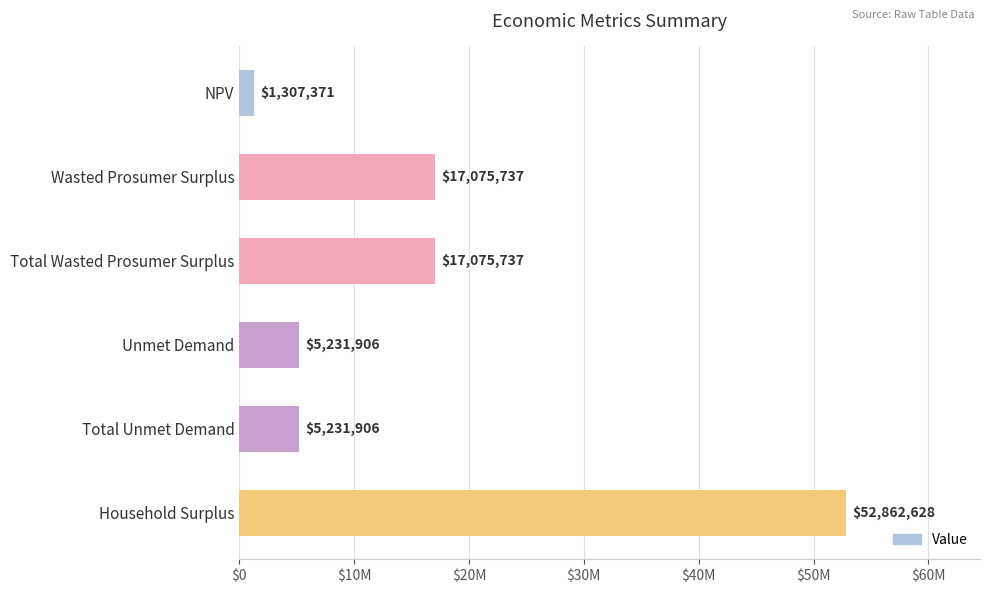

Are the bars horizontal?

Yes